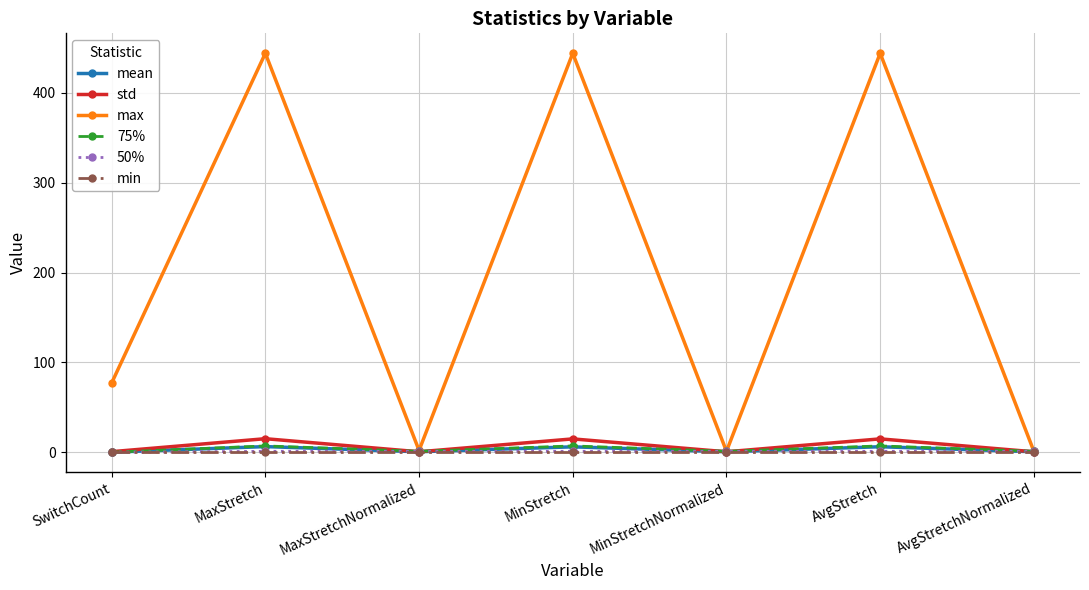

How many lines are shown in the chart?

6